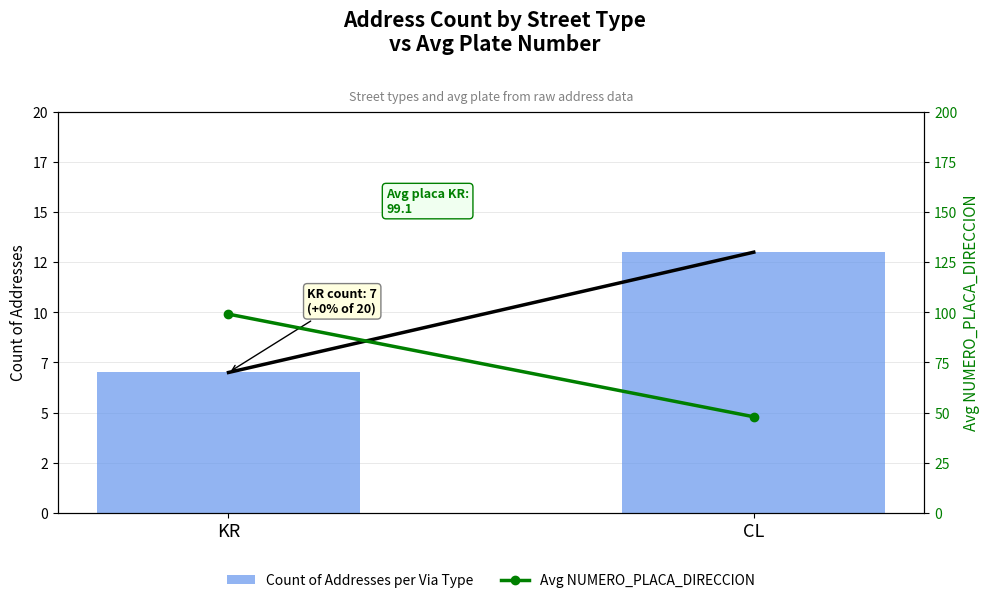

How many data points in Avg NUMERO_PLACA_DIRECCION are less than 99?

1